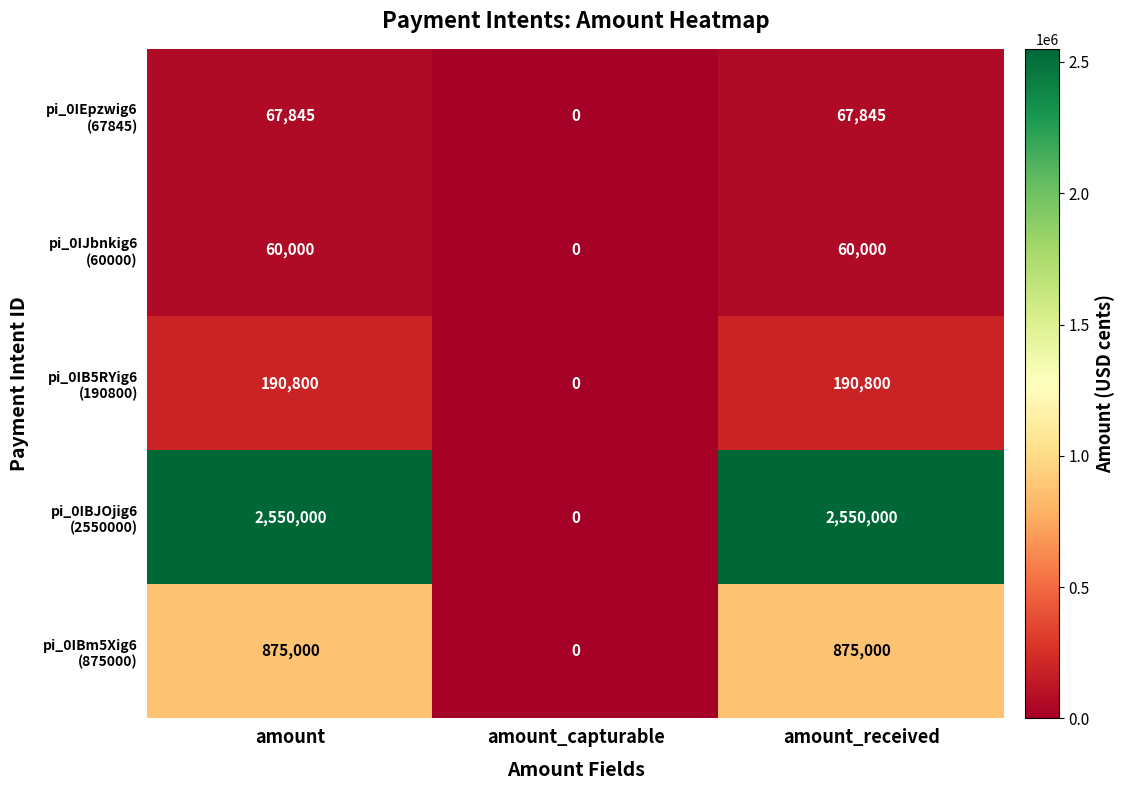

Which label corresponds to the smallest value in the chart?

amount_capturable